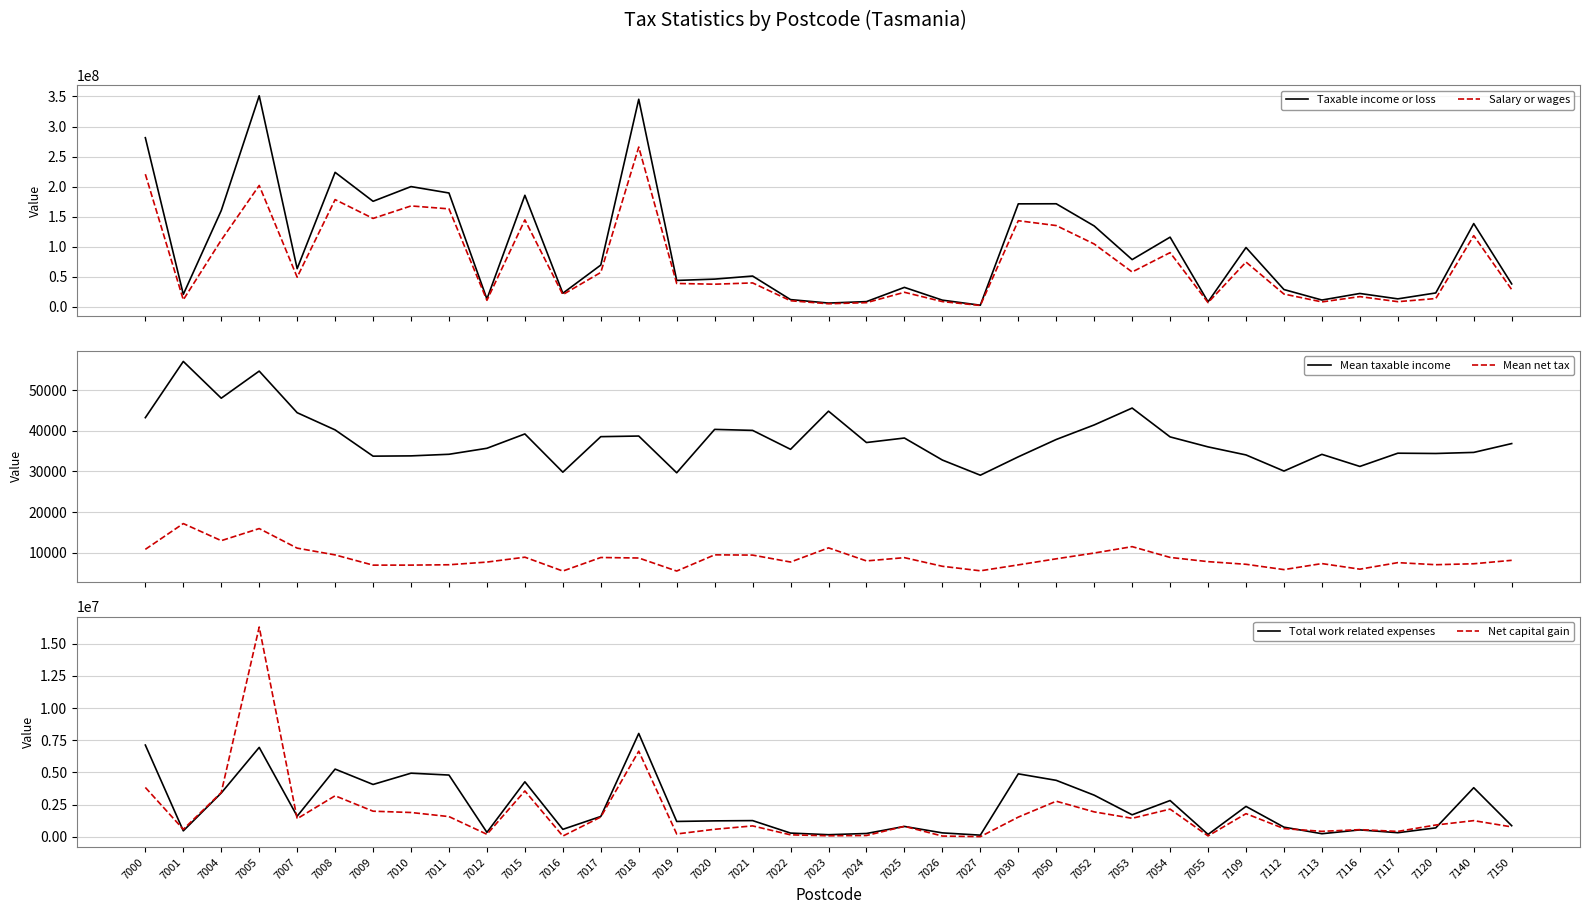

Which series has the largest range (max minus min)?

Taxable income or loss